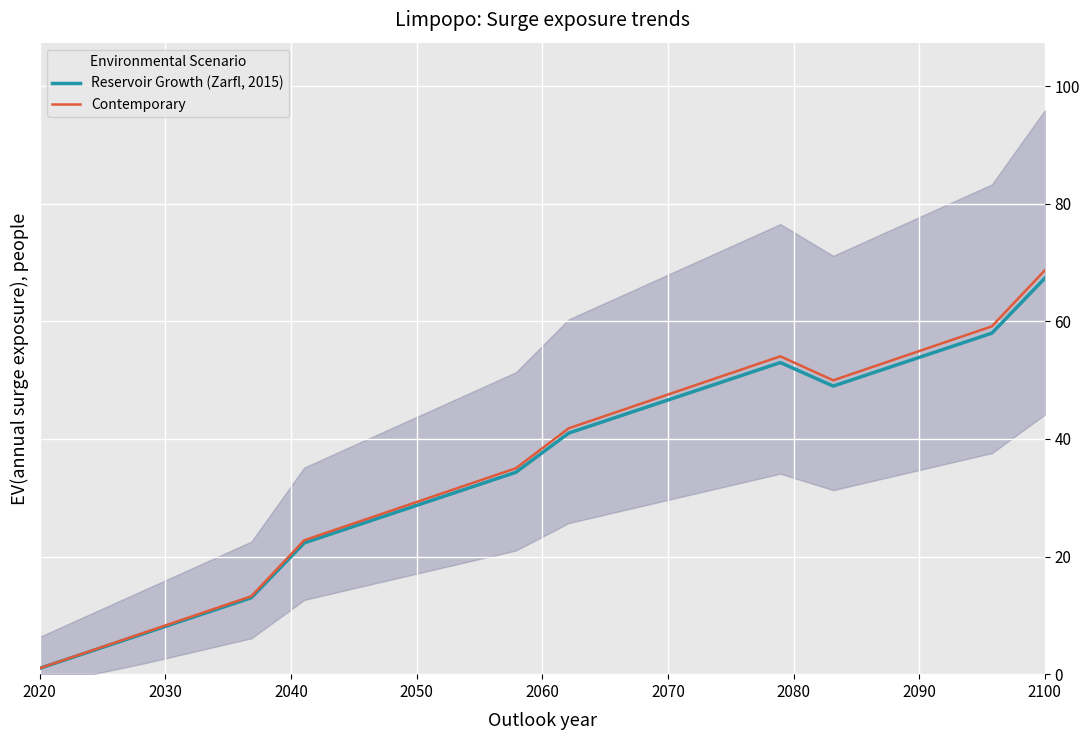

What is the greatest value displayed?

68.7